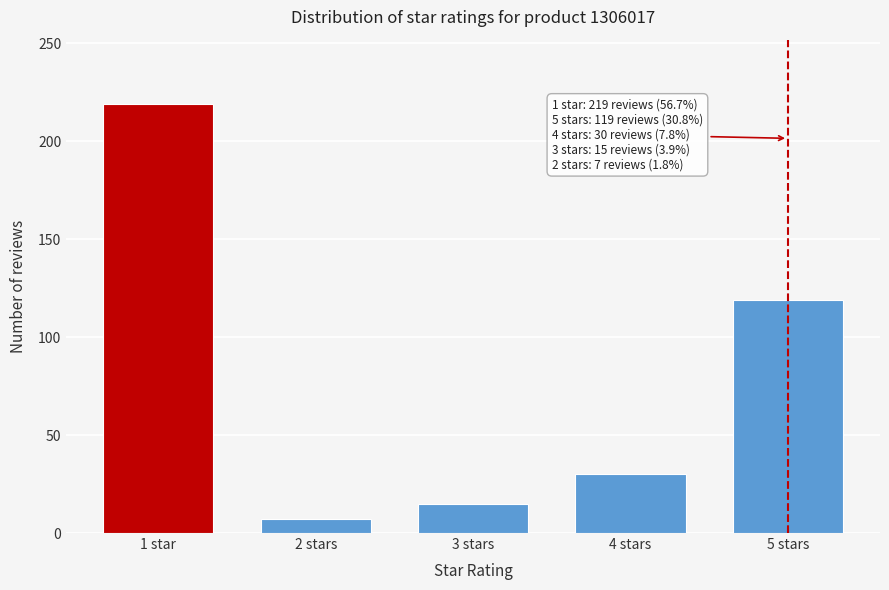

Reading left to right, what are all the values shown in this chart?

219	7	15	30	119